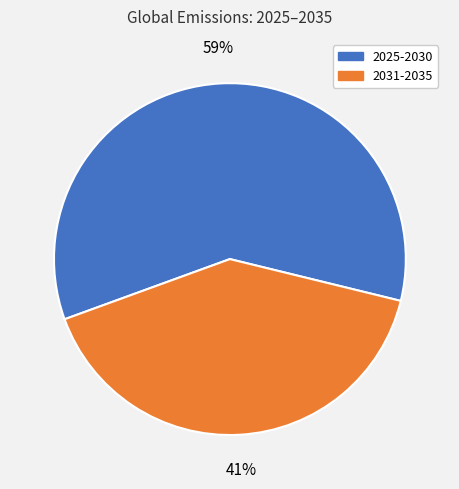

Count the number of slices in the pie.

2